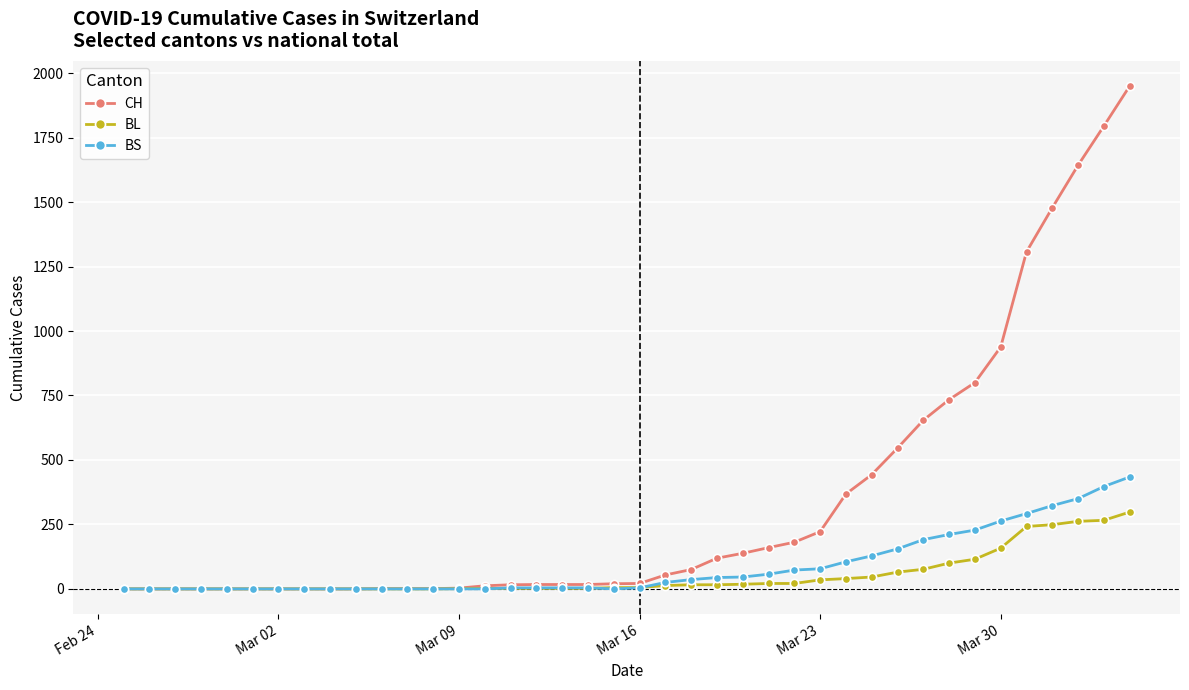

Which series has the largest total across all categories?

CH